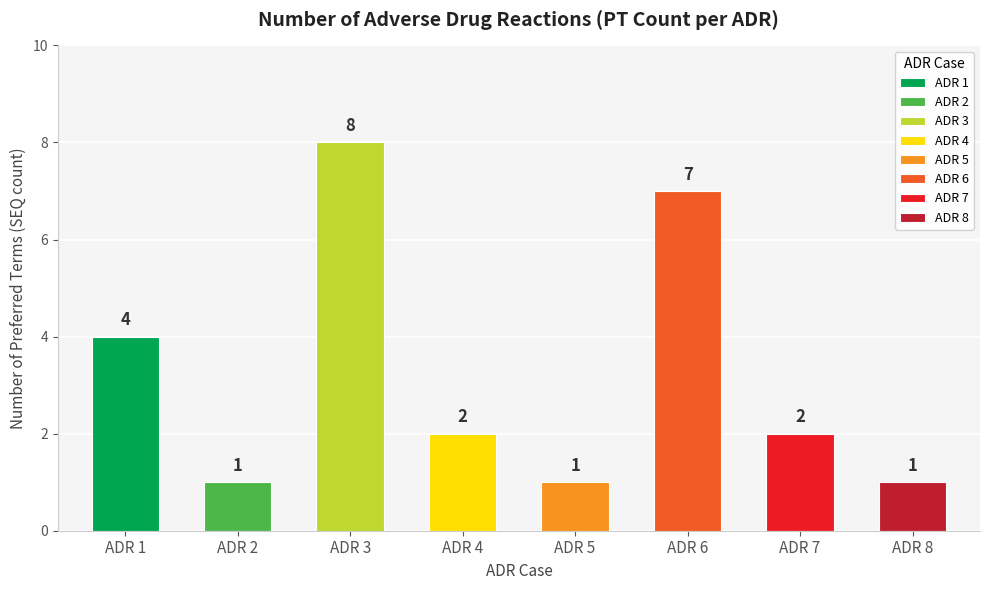

Is it true that the value at ADR 2 is 1?

True